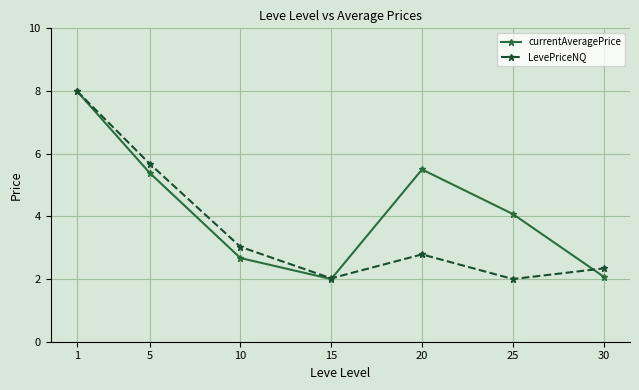

In LevePriceNQ, how many points are lower than both neighbors (excluding endpoints)?

2